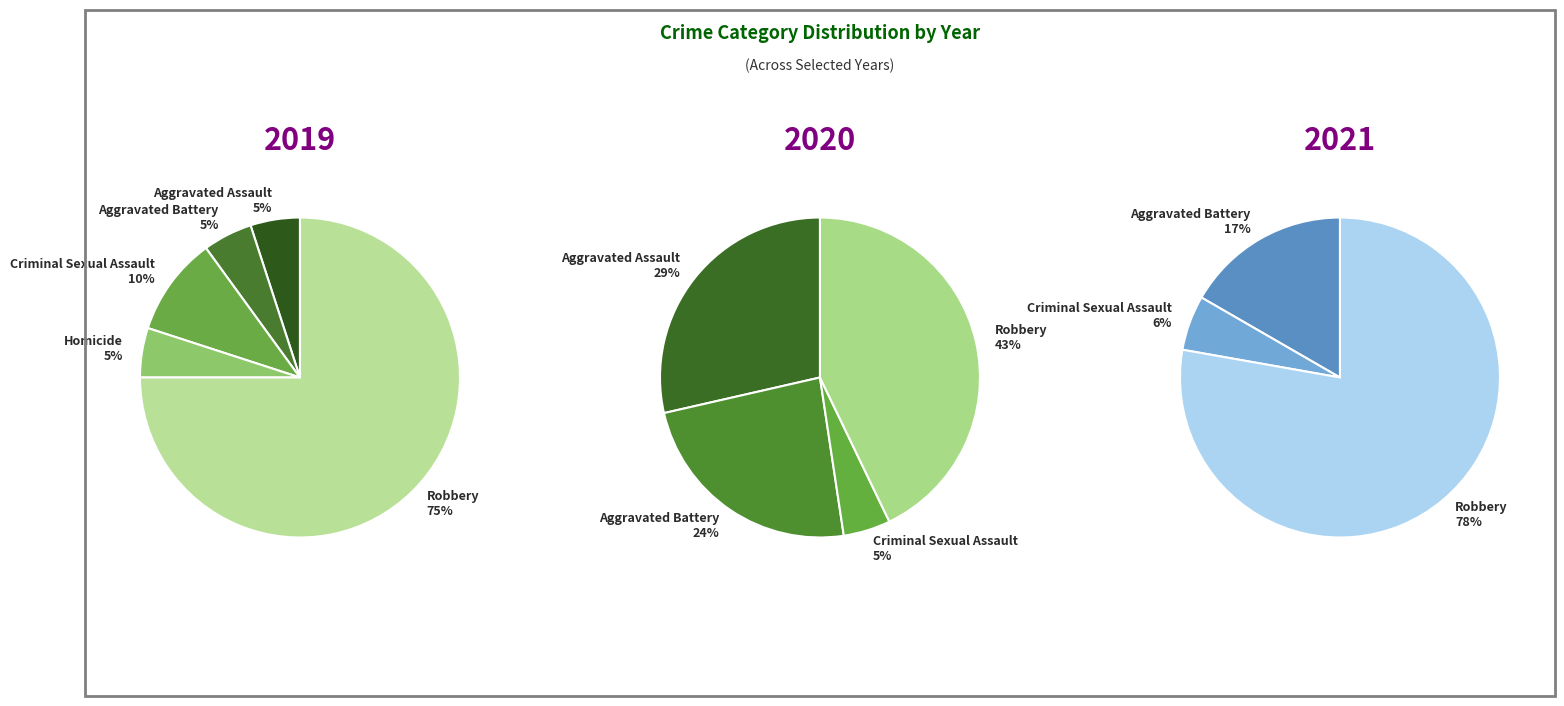

Count the number of slices in the pie.

5